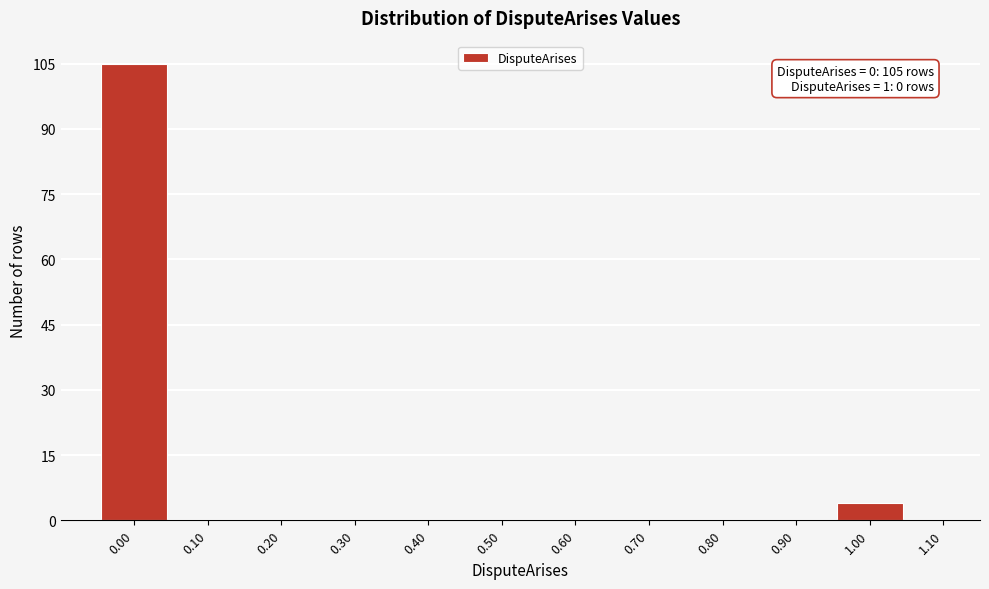

Over which range of the x-axis is the bar tallest?

-0.05 to 0.05